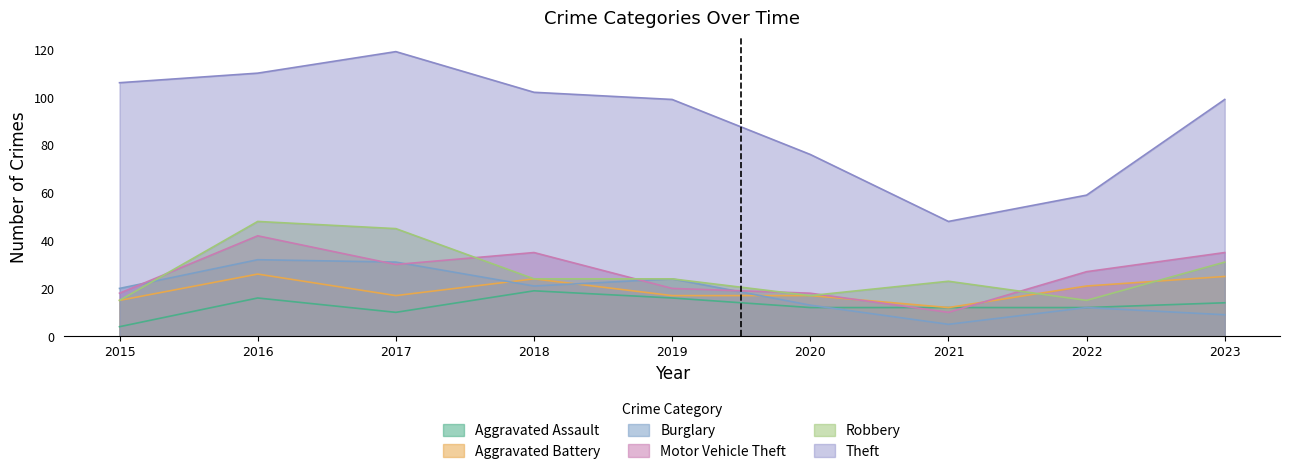

Which series has the largest total across all categories?

Theft